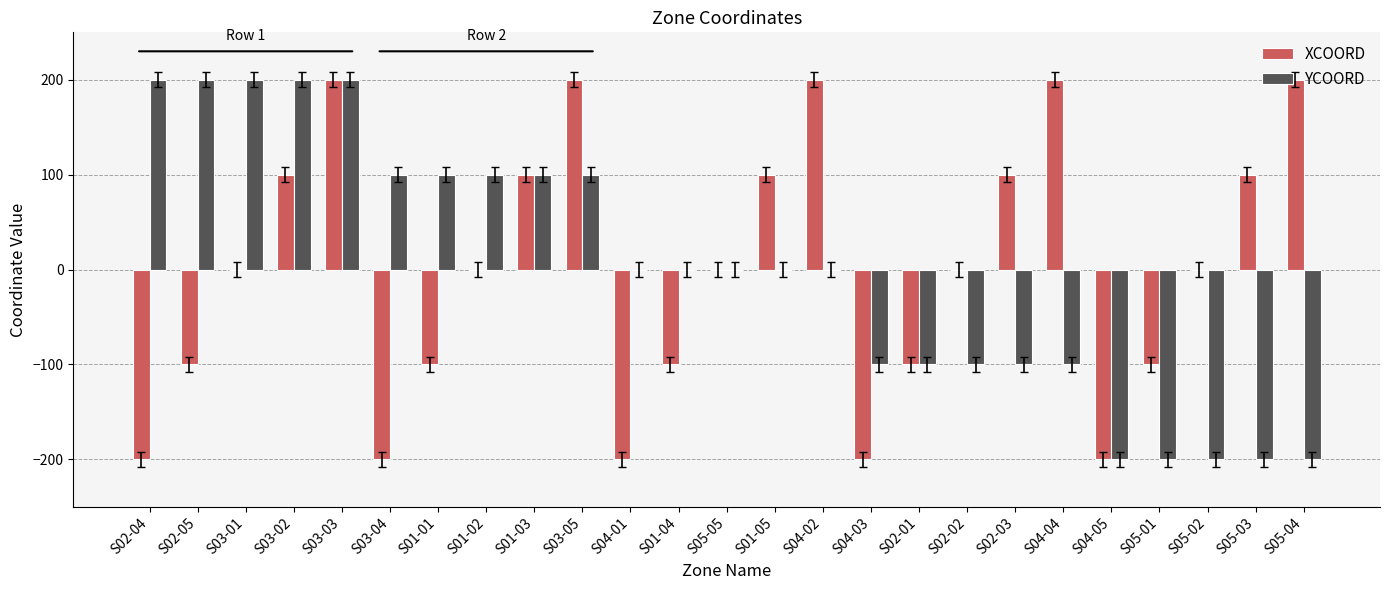

Which series changed the most between S03-05 and S04-05?

XCOORD